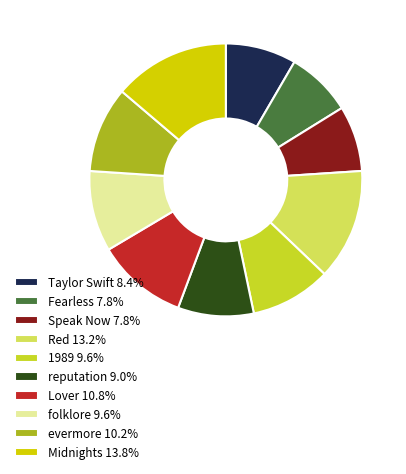

Is the sum of 1989 9.6% and Lover 10.8% greater than half?

No